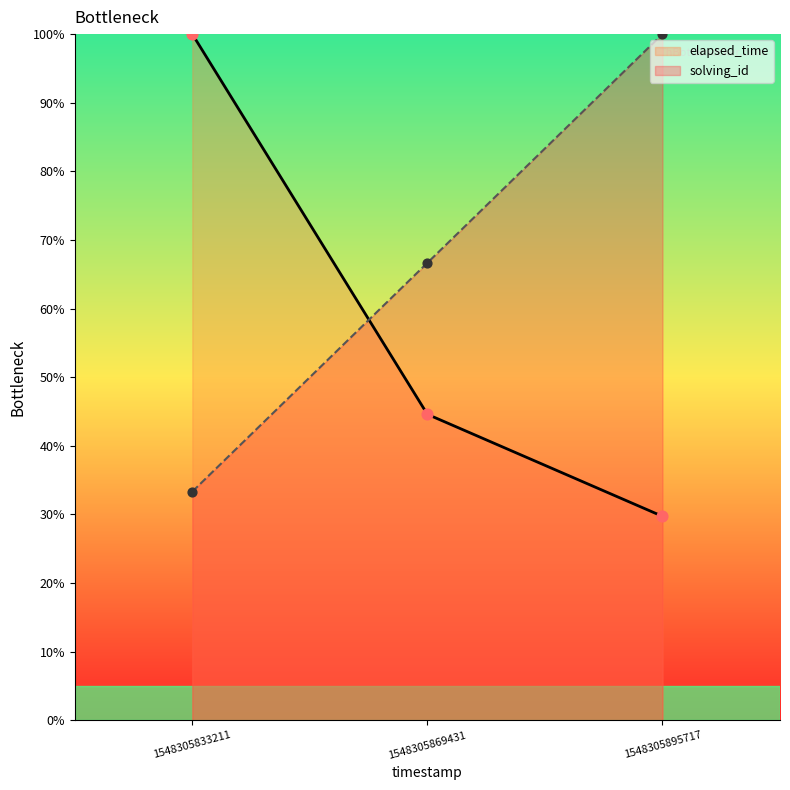

Which series has the largest Y range (max minus min)?

elapsed_time